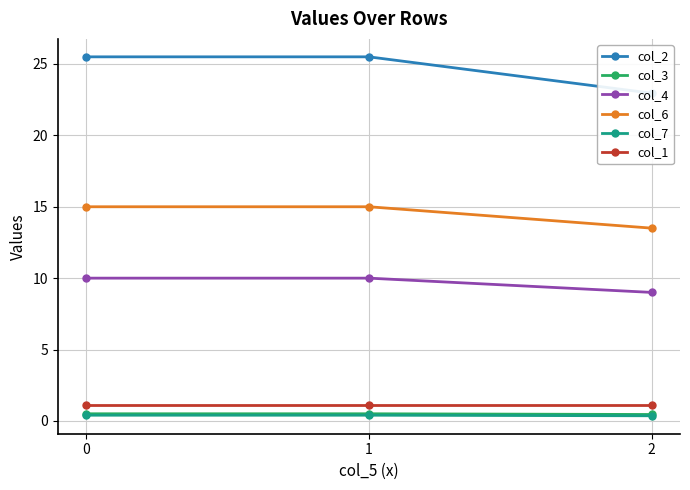

How many series are shown in this chart?

6